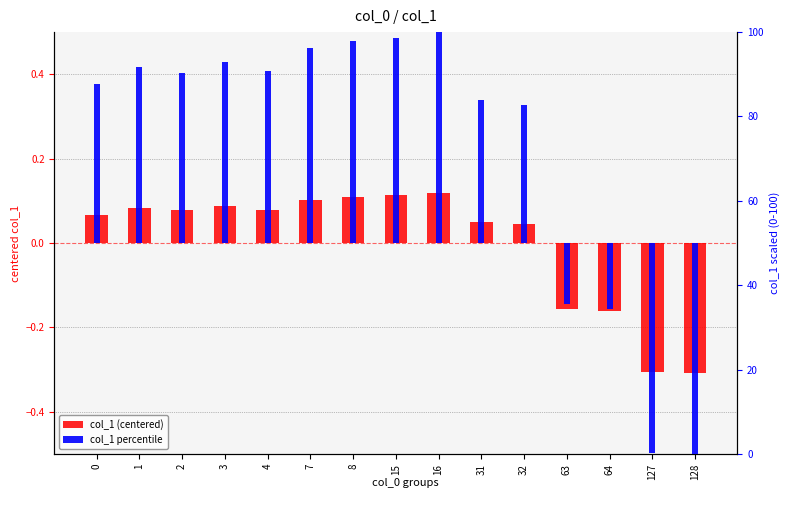

Does the chart contain any negative values?

Yes